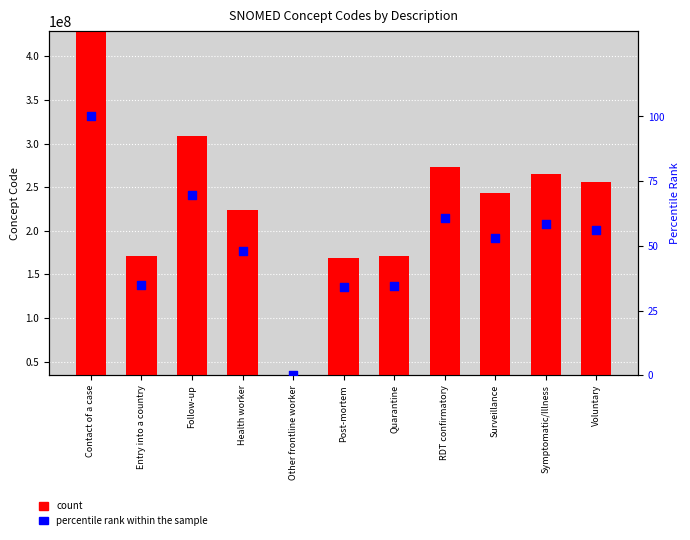

What are all the series names shown in the legend?

count, percentile rank within the sample